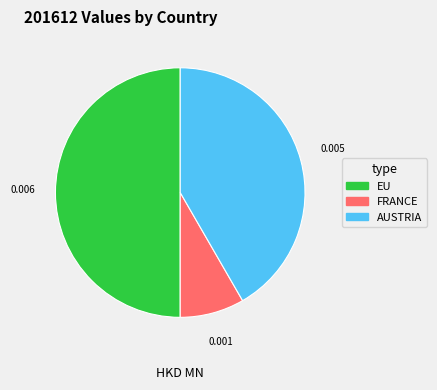

Do EU and AUSTRIA together represent more than half of the pie?

Yes